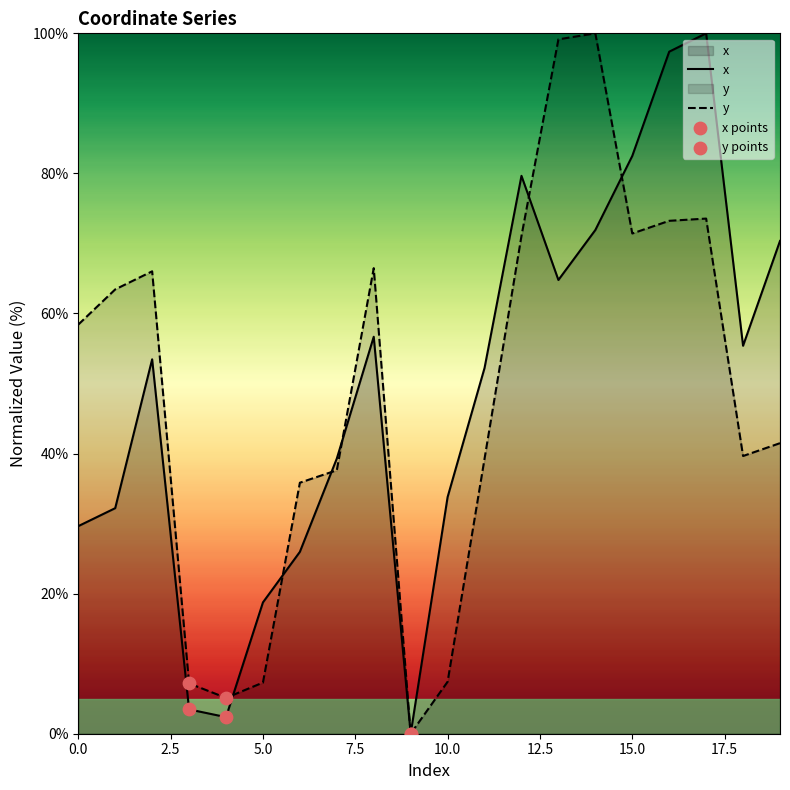

What is the total value across all series at 18?

95.0